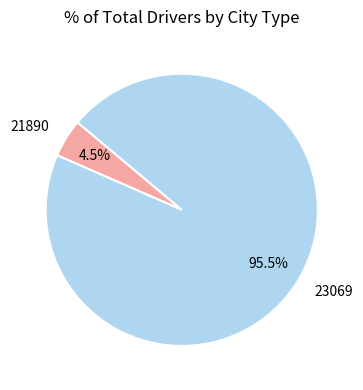

Count the number of slices in the pie.

2